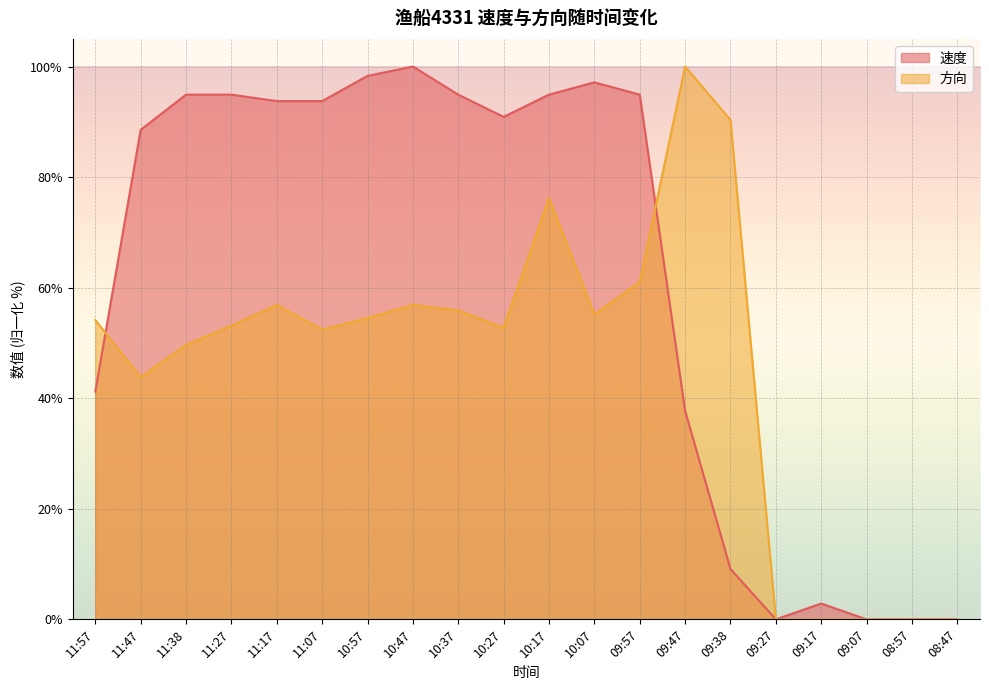

What is the label of the 16th point from the left?

09:27